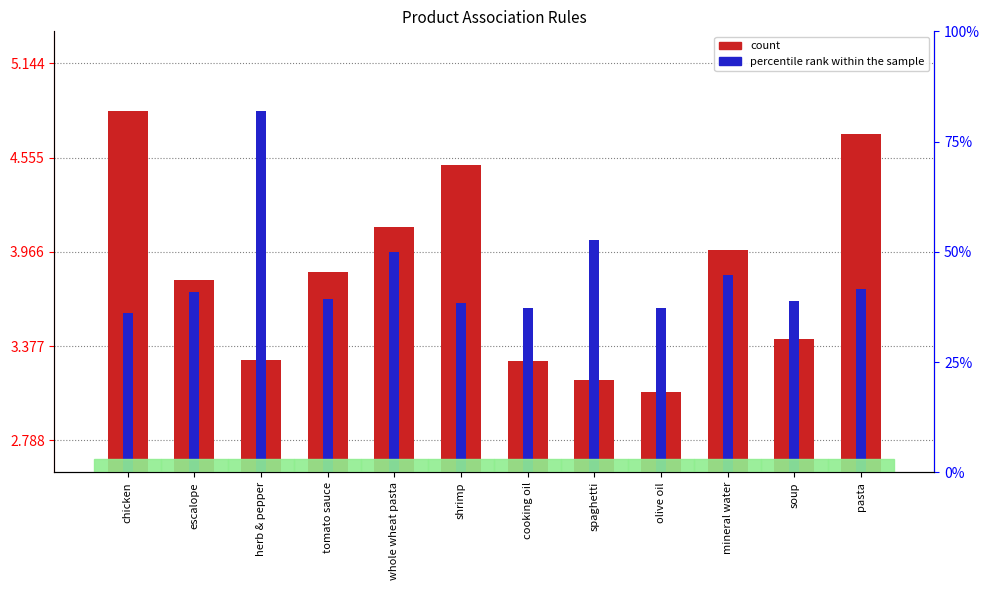

True or false: count has a value of 2.8 at shrimp.

False